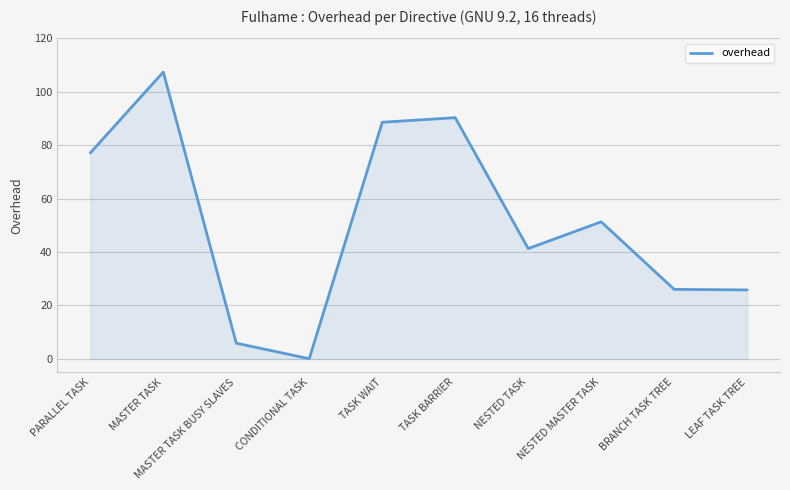

At which label is the value closest to 53?

NESTED MASTER TASK